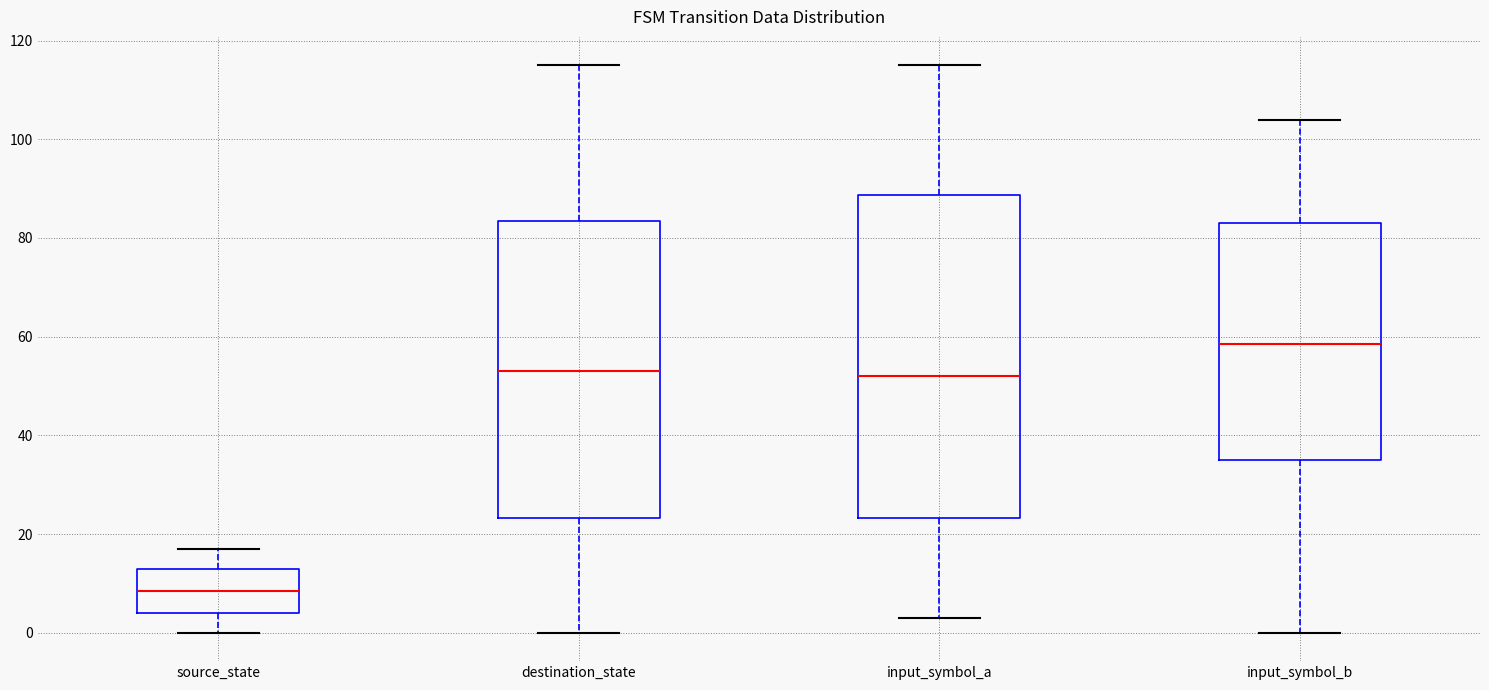

Which box's median line is the highest?

input_symbol_b